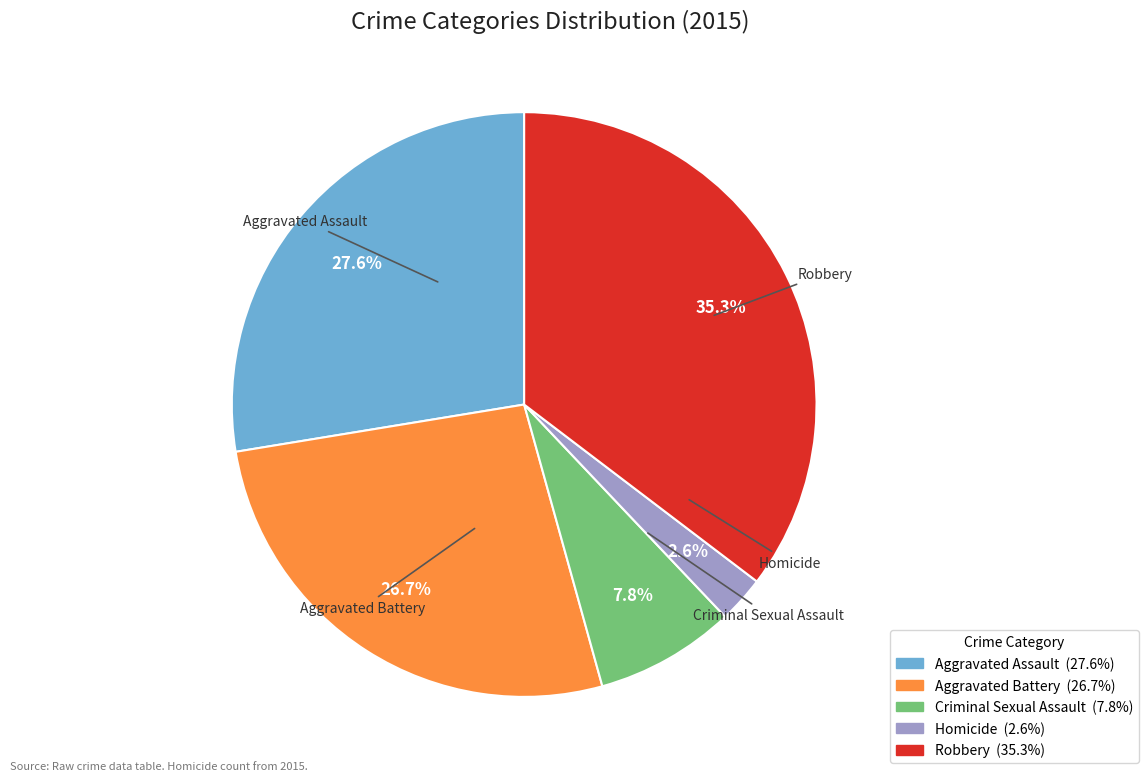

To the nearest percent, what is the average slice percentage?

20%